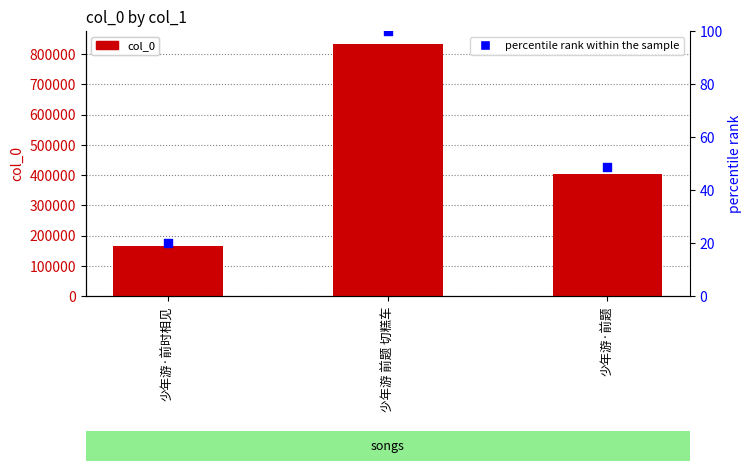

What are all the series names shown in the legend?

col_0, percentile rank within the sample